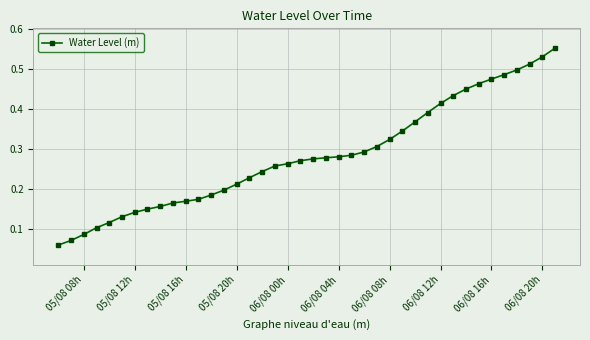

Count the values in the range 0 to 1.

40